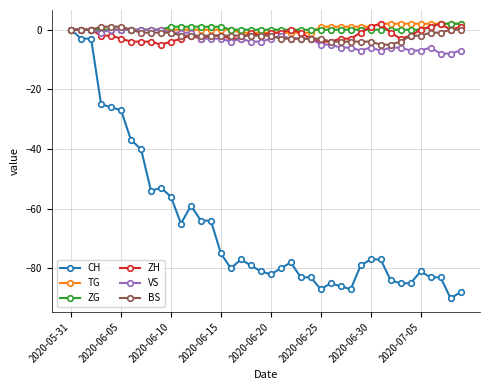

Which series has the widest spread of values?

CH